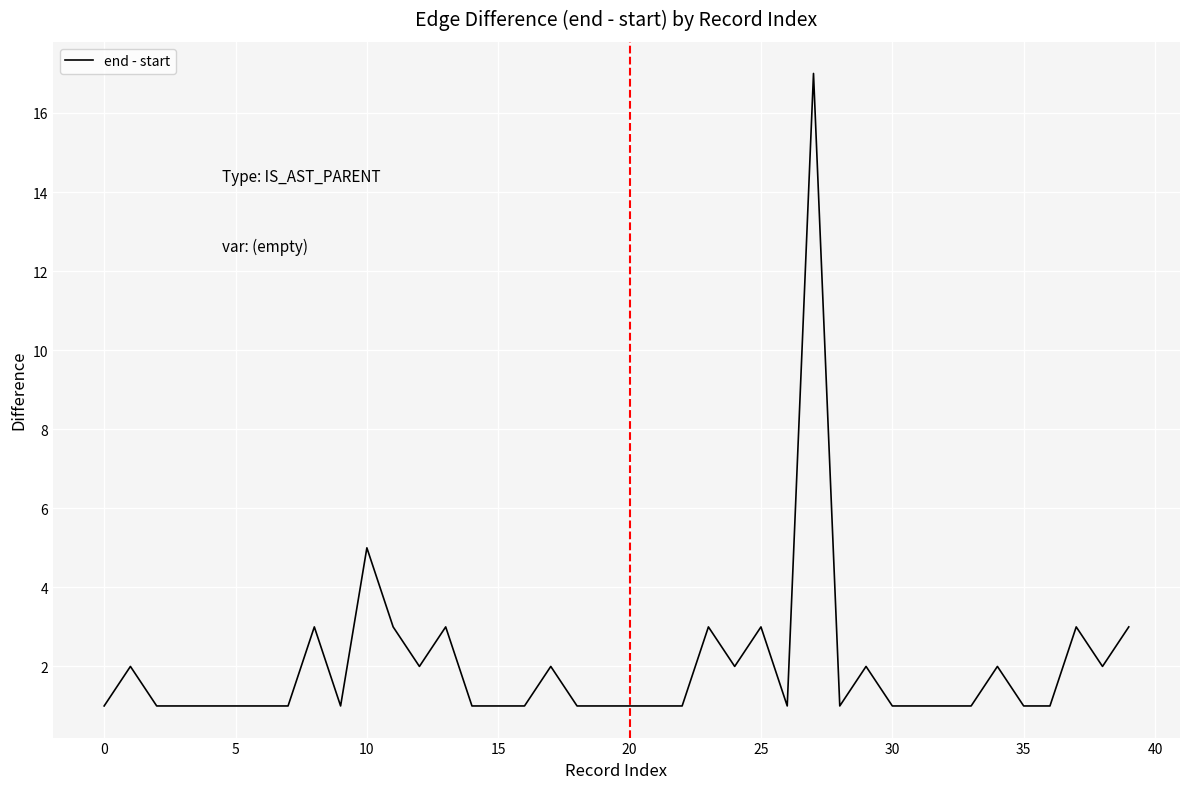

What is the difference between the maximum and minimum values?

16